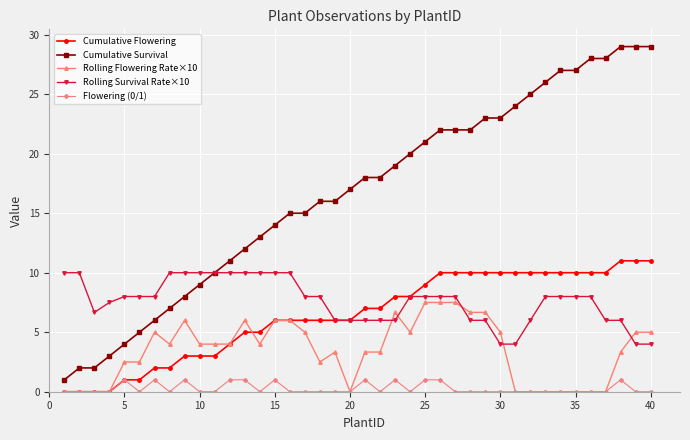

Which series has the largest range (max minus min)?

Cumulative Survival